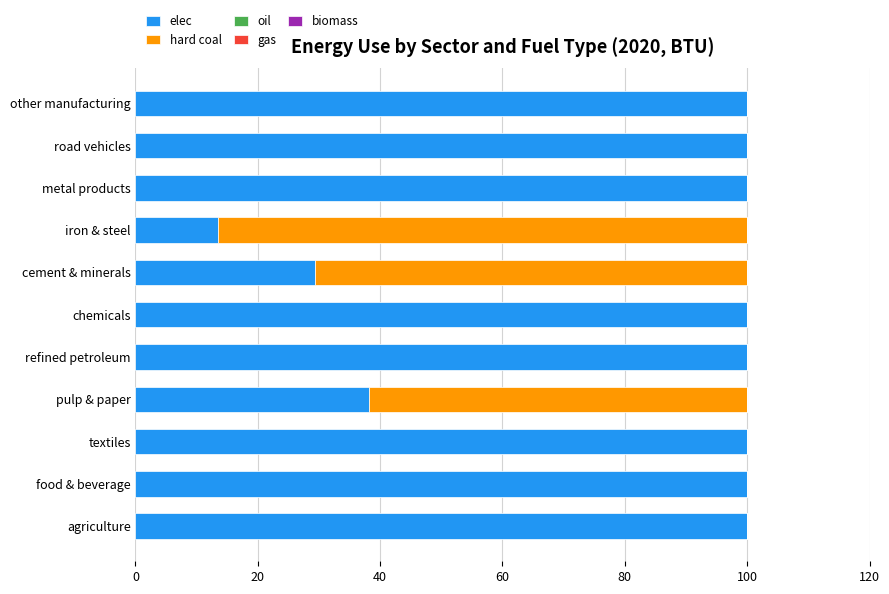

What is the sum of the elec values at cement & minerals and chemicals?

129.4